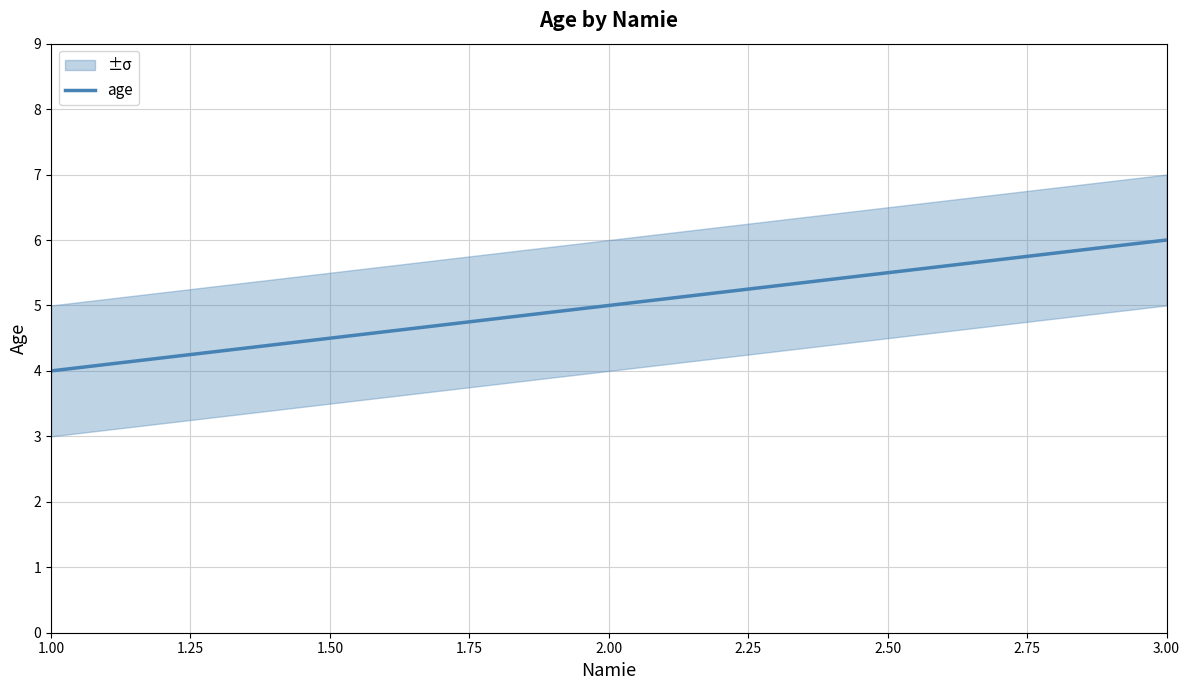

Between 1.50 and 1.00, which is larger?

1.50